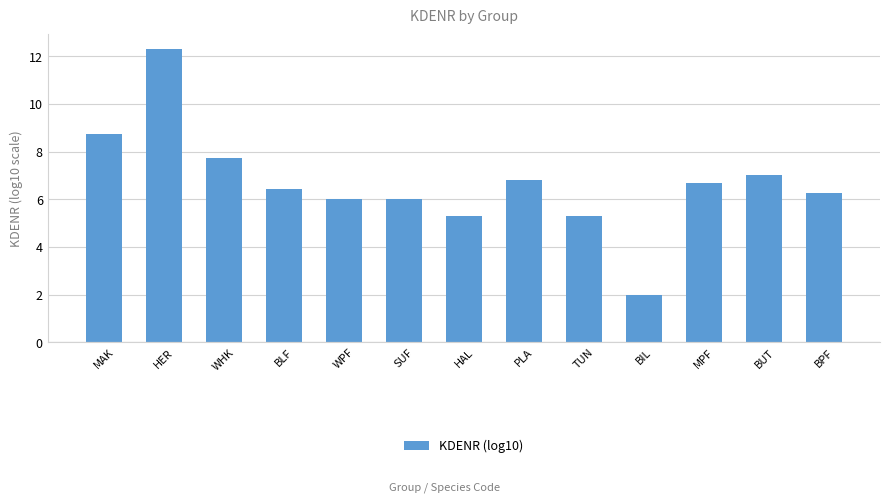

True or false: the data shows 6.8 at PLA.

True